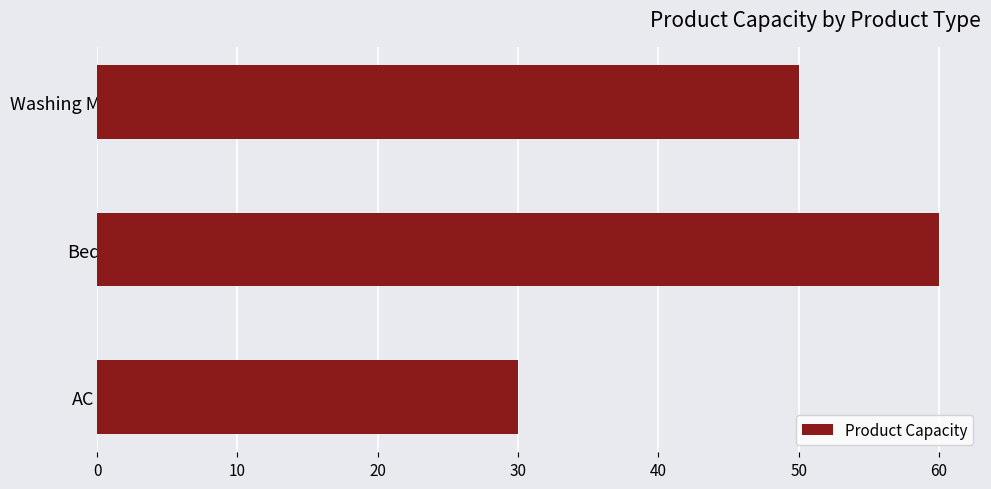

Does the chart contain any negative values?

No